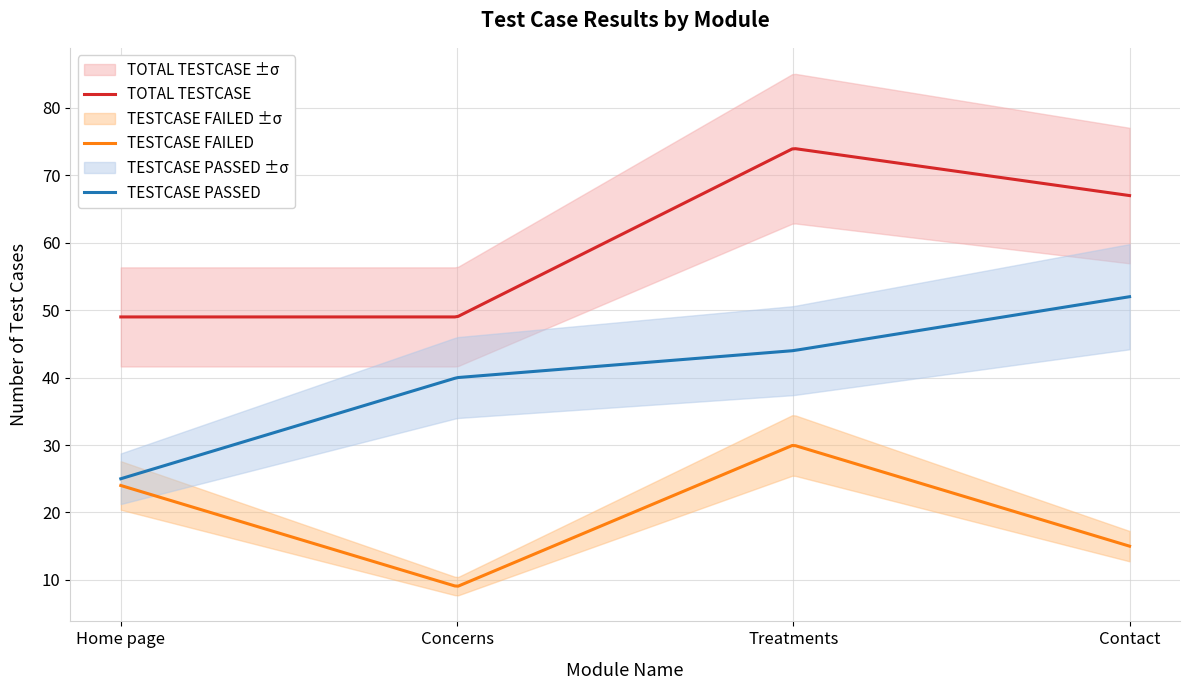

List the series in order of their peak value, lowest first.

TESTCASE FAILED, TESTCASE PASSED, TOTAL TESTCASE